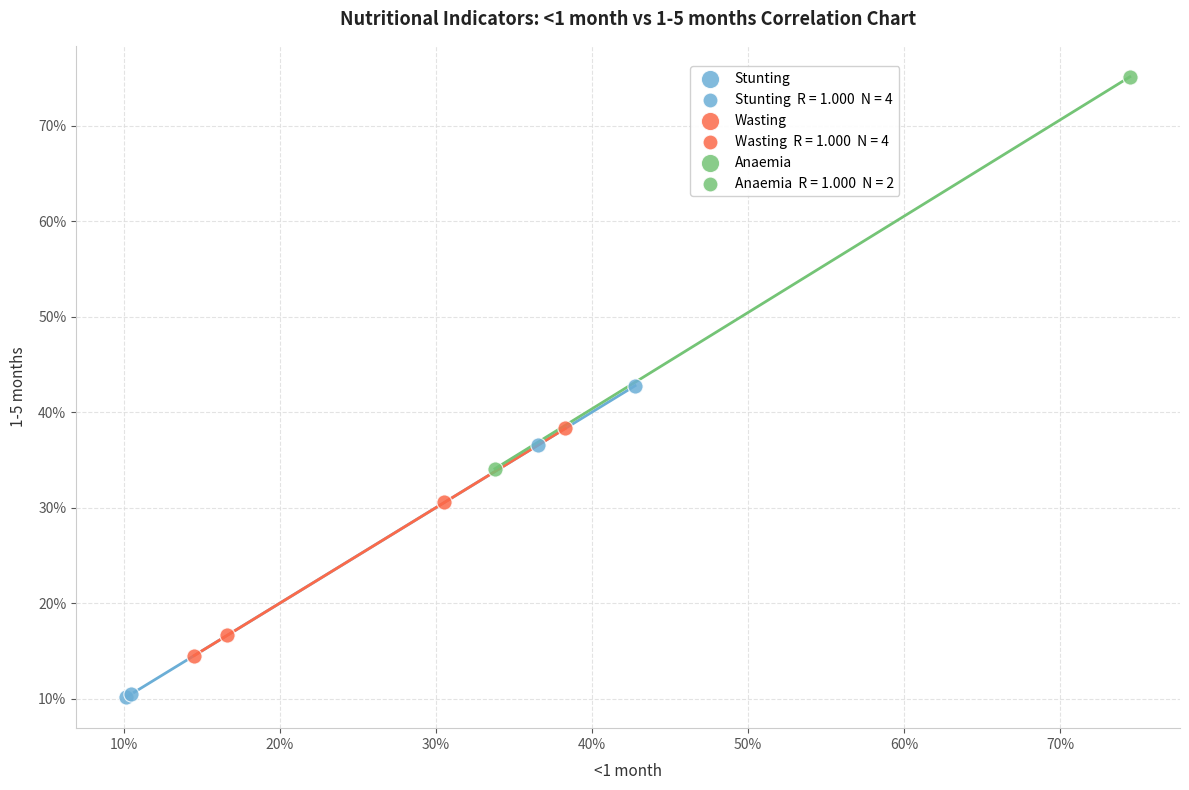

Which series reaches the minimum Y coordinate?

Stunting